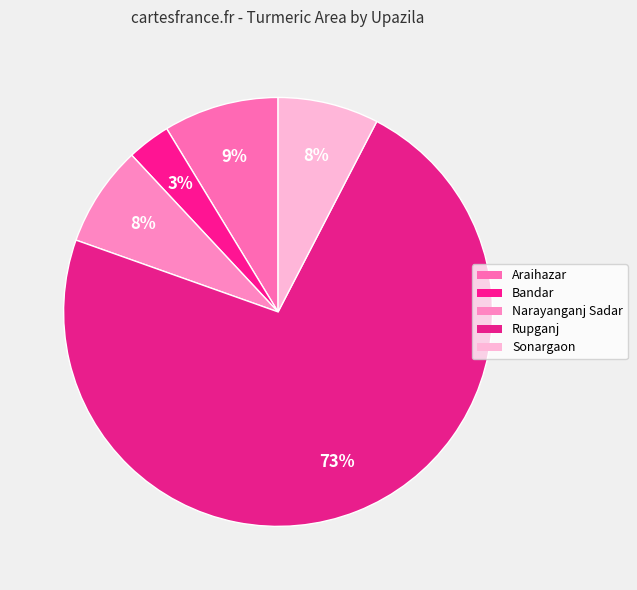

How many segments does this pie chart have?

5